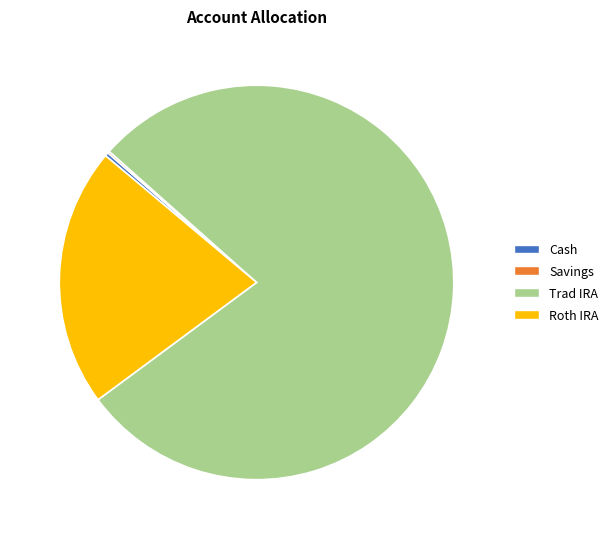

Do Trad IRA and Roth IRA together represent more than half of the pie?

Yes